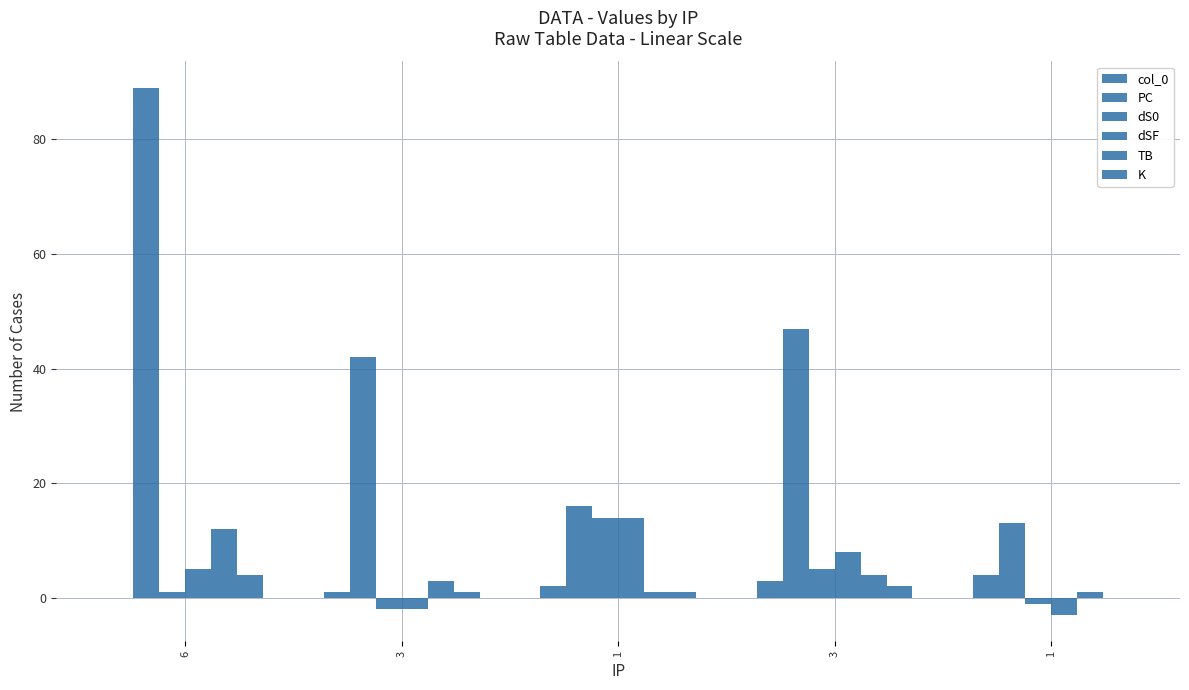

Which series has the largest range (max minus min)?

PC